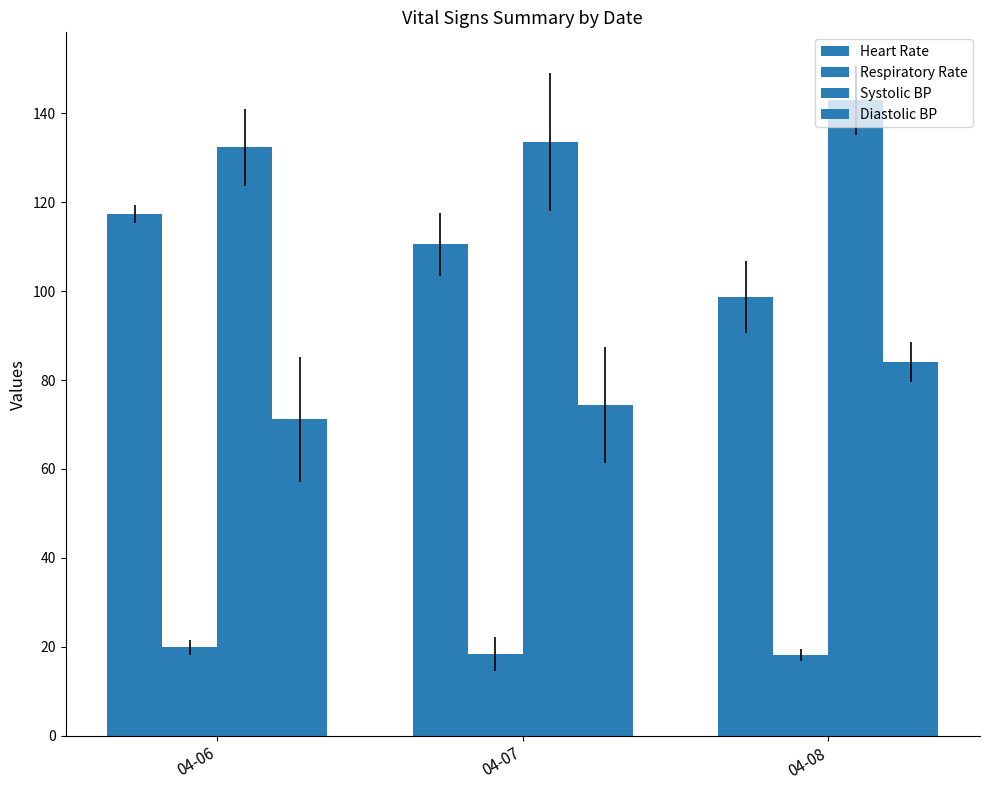

Count the number of data series in this chart.

4